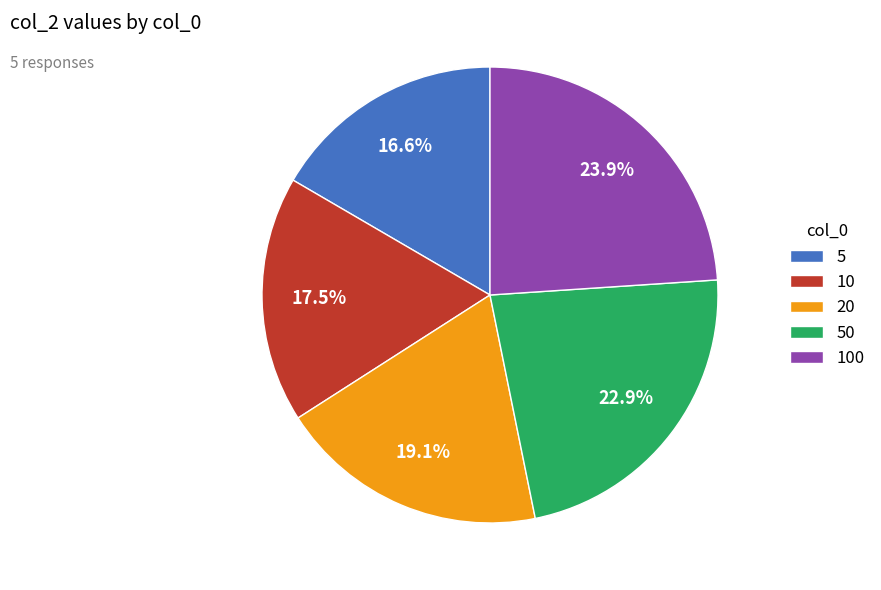

Which slice is the smallest?

5